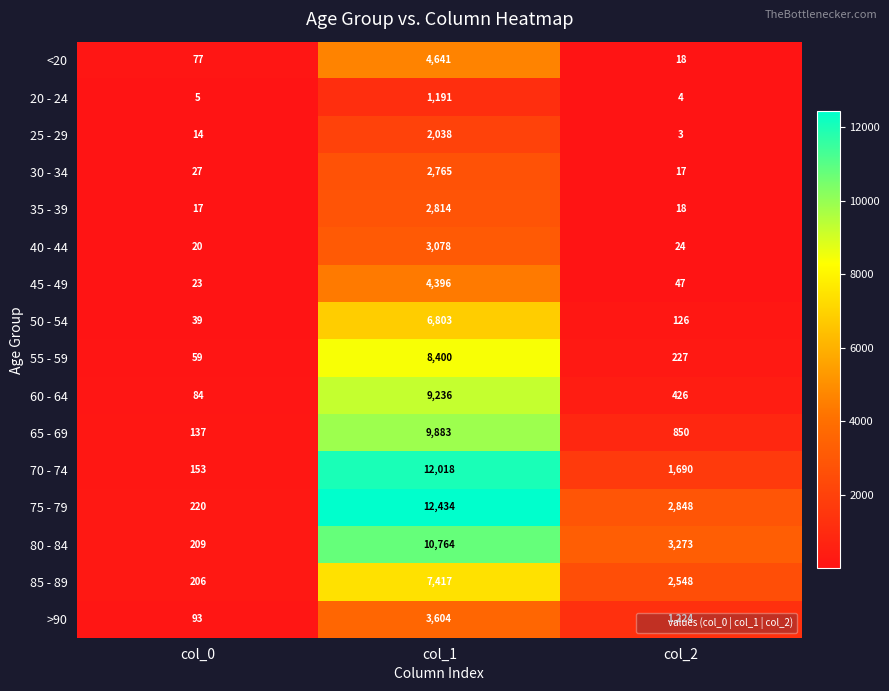

At how many categories does at least one series exceed 9043?

1